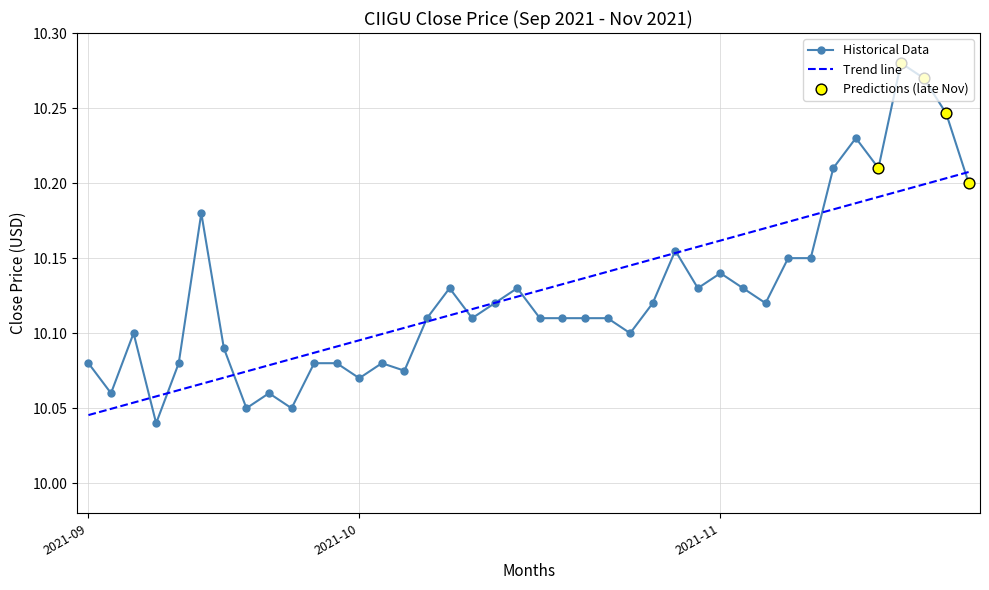

Which series has the largest range (max minus min)?

Historical Data